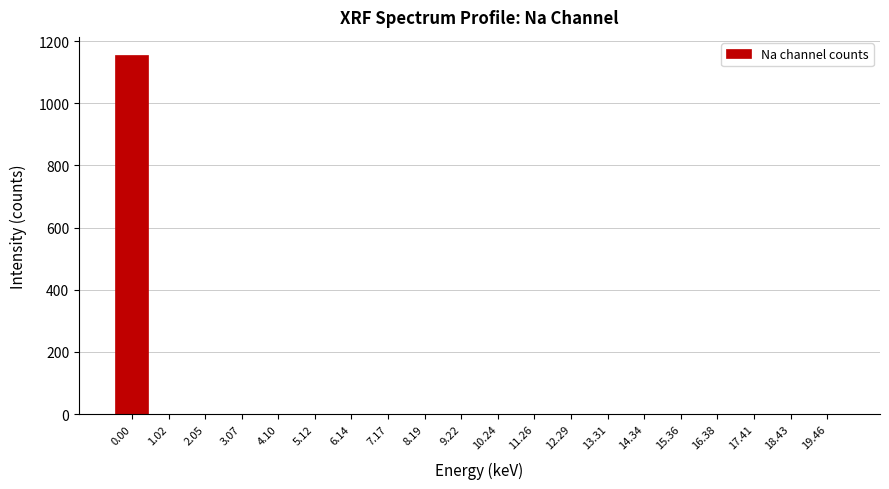

Reading left to right, transcribe all the data shown in this chart.

0.00=1156	1.02=0	2.05=0	3.07=0	4.10=0	5.12=0	6.14=0	7.17=0	8.19=0	9.22=0	10.24=0	11.26=0	12.29=0	13.31=0	14.34=0	15.36=0	16.38=0	17.41=0	18.43=0	19.46=0